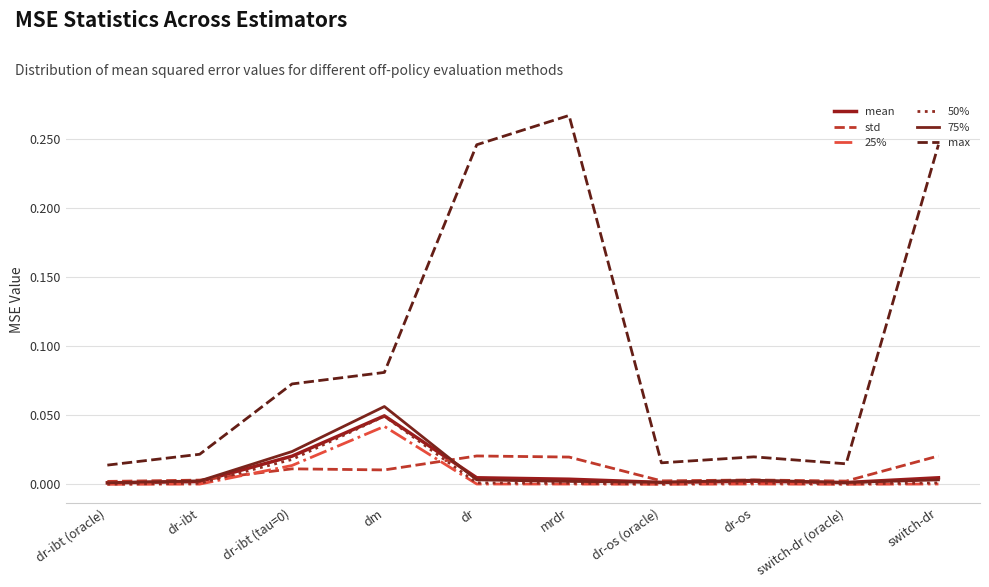

List the labels in order of 25% value, smallest first.

dr-ibt (oracle), dr-os (oracle), switch-dr (oracle), dr-ibt, mrdr, dr-os, dr, switch-dr, dr-ibt (tau=0), dm